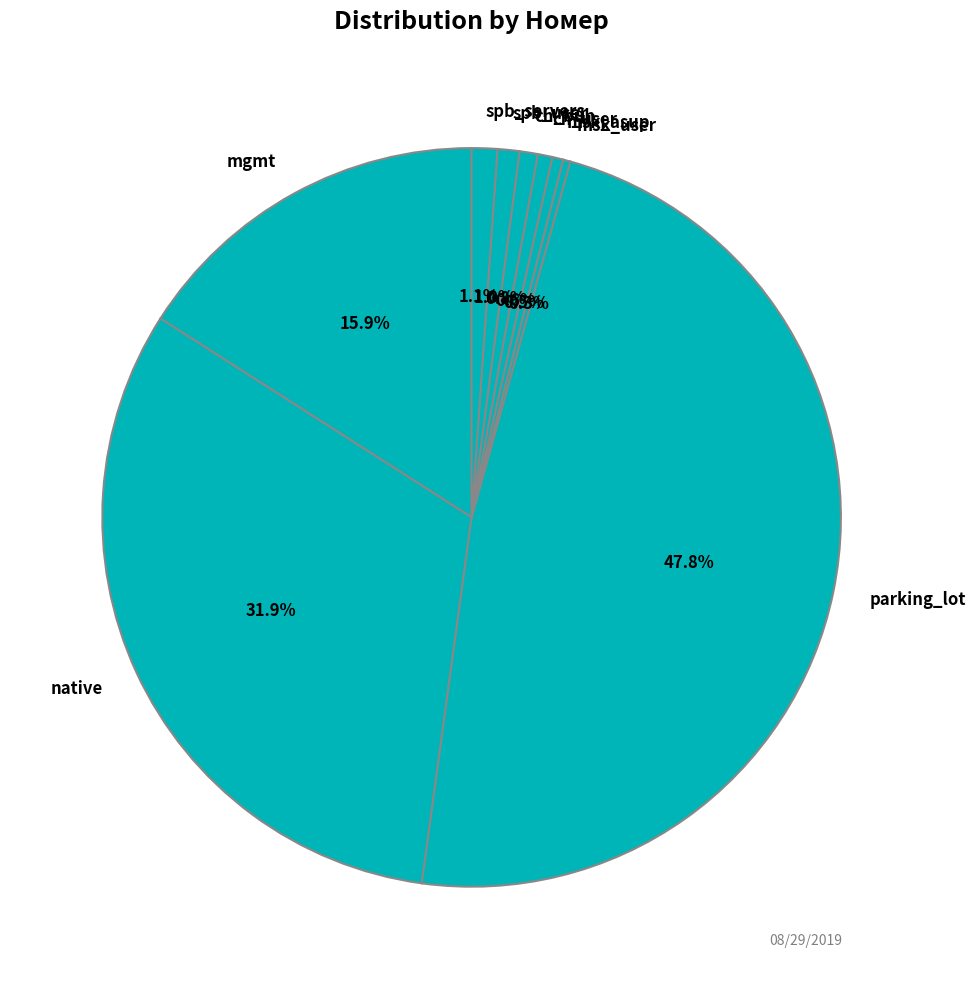

Which category has the biggest portion of the pie?

parking_lot